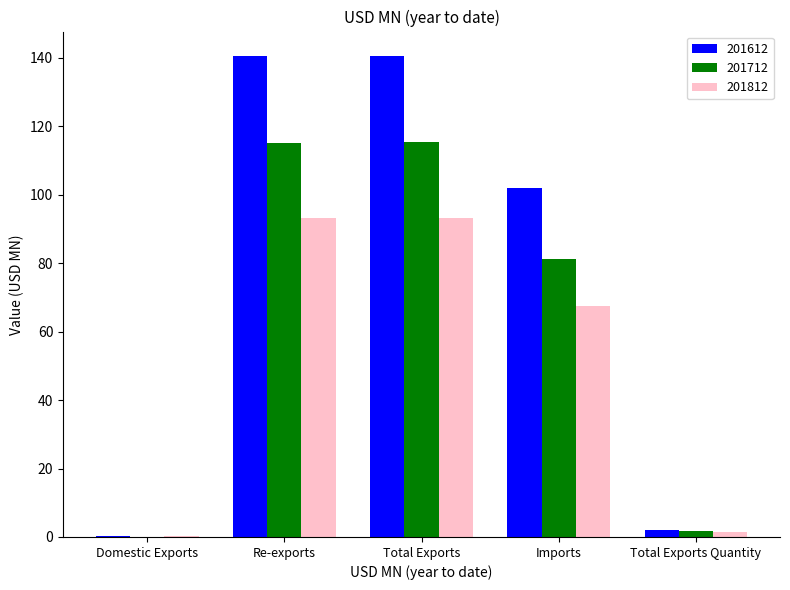

The 201612 series shows 202.7 at Re-exports. True or false?

False